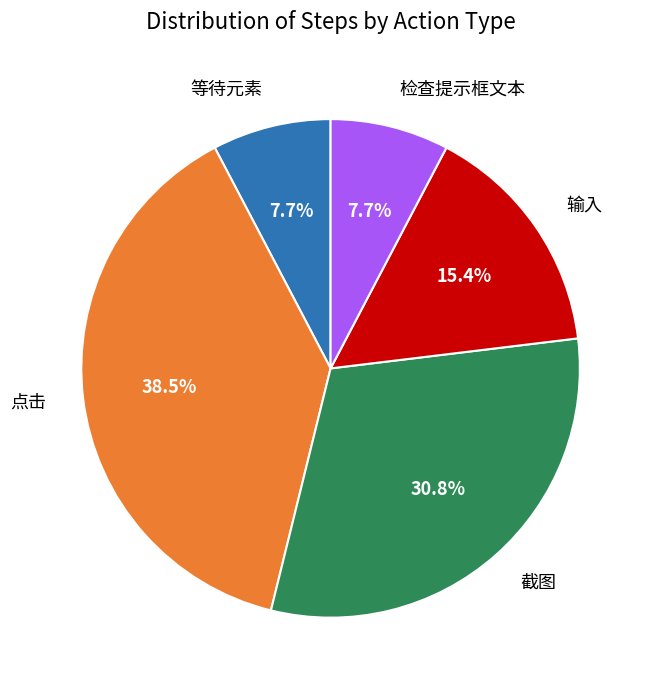

Is there any slice that represents more than half of the pie?

No